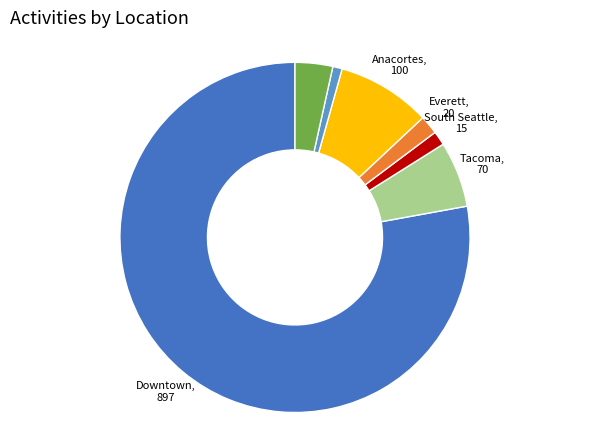

Is there any slice that represents more than half of the pie?

Yes